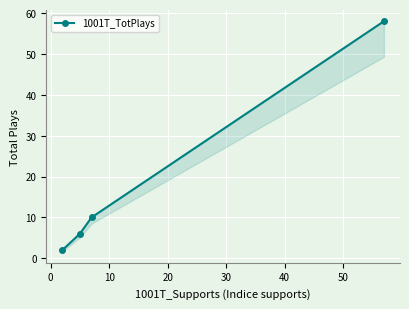

What is the sum of all values?

76